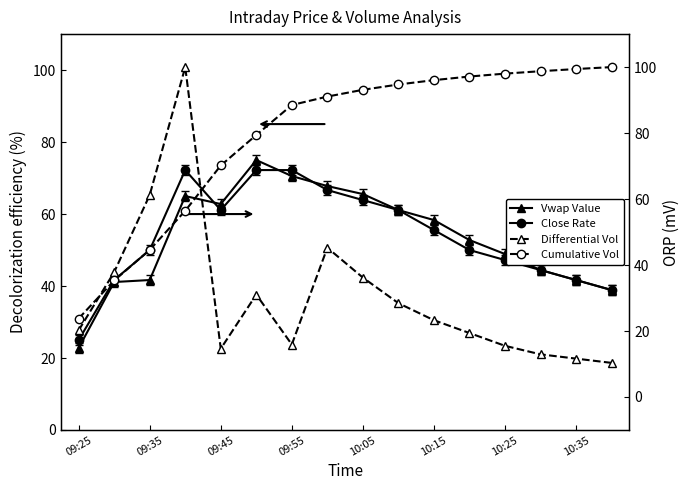

What is the lowest value of the Close Rate series?

25.0